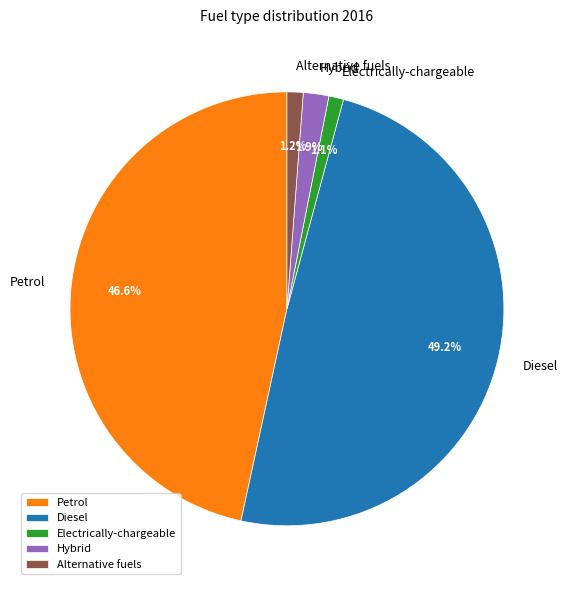

Count the number of slices in the pie.

5